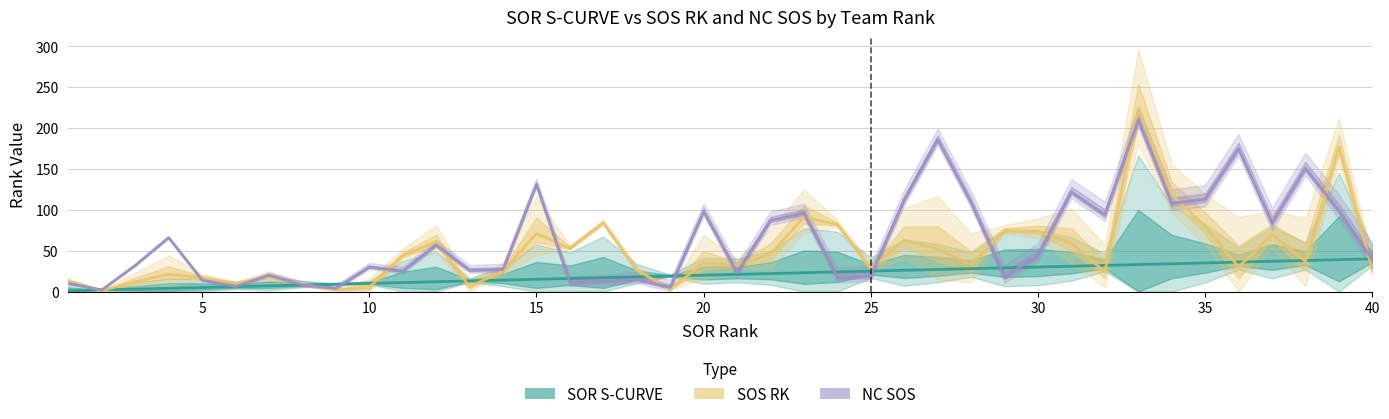

What are all the series names shown in the legend?

SOR S-CURVE, SOS RK, NC SOS